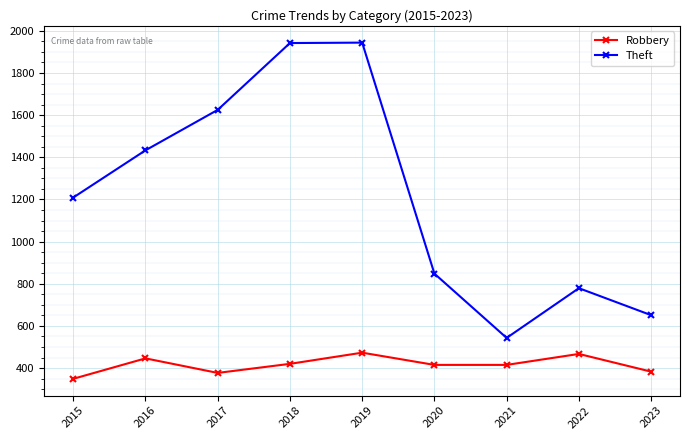

What are all the series names shown in the legend?

Robbery, Theft